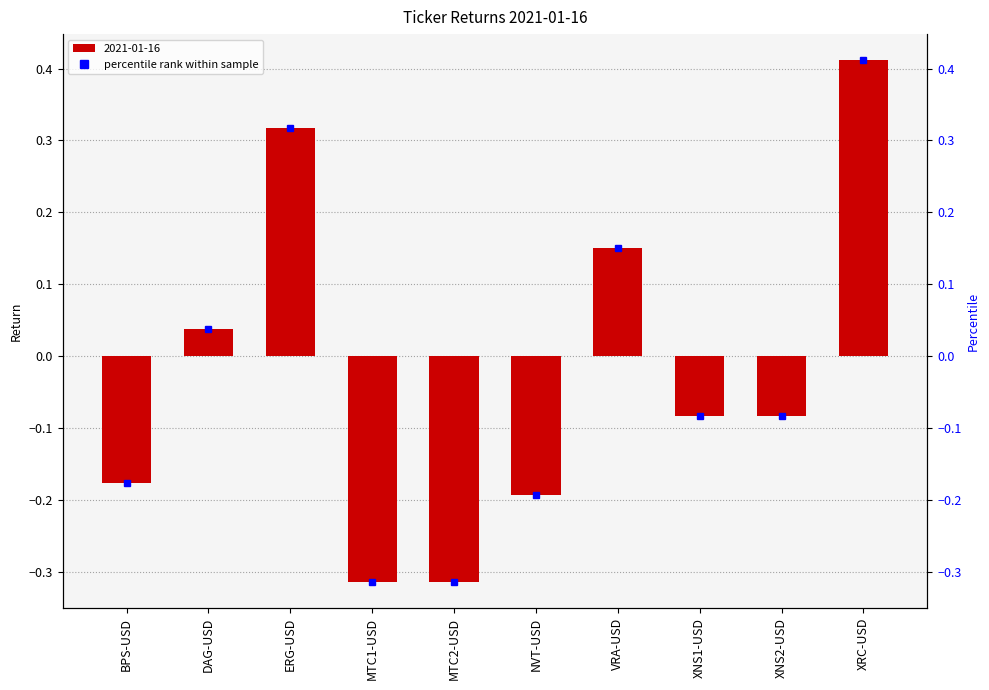

What is the smallest value displayed?

-0.3